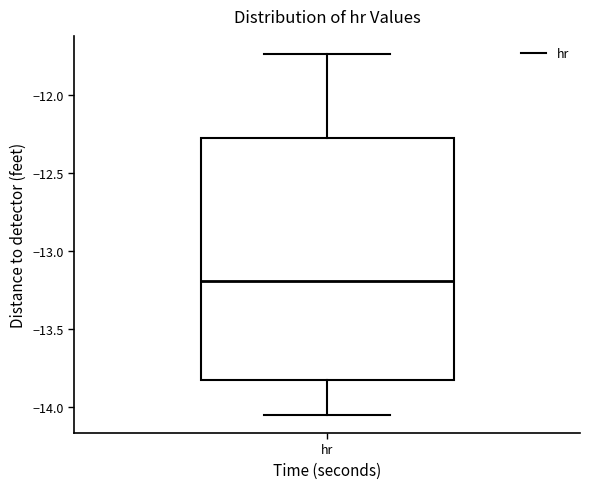

Transcribe this box plot: give where the median line is, the range the box spans, and where the two whiskers end, as read against the y-axis. The values are not printed on the chart, so give them approximately, as read against the axis.

median -13.20, box -13.85 to -12.25, whiskers -14.05 to -11.75